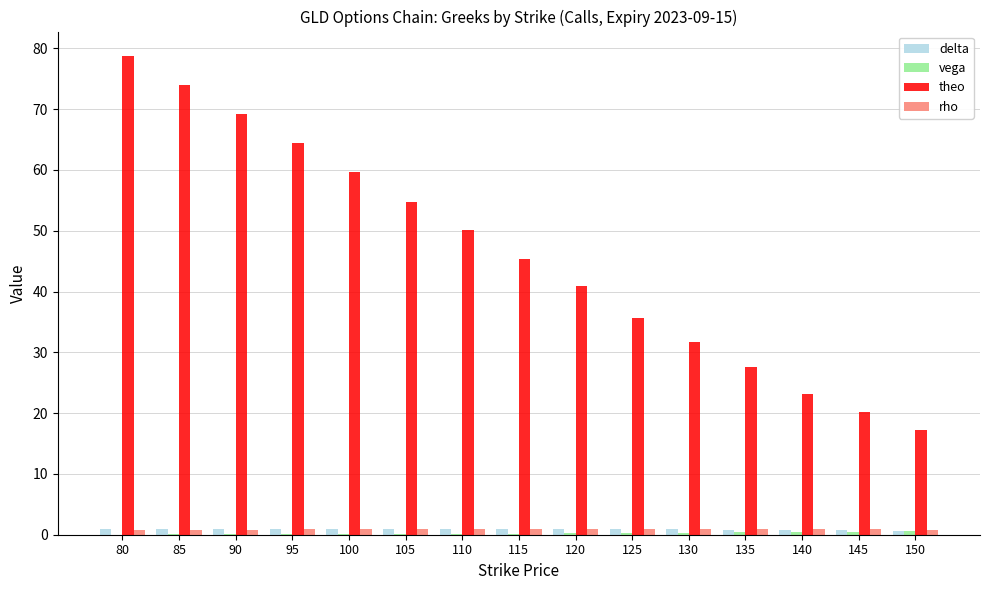

At which category is the sum across all series the highest?

80